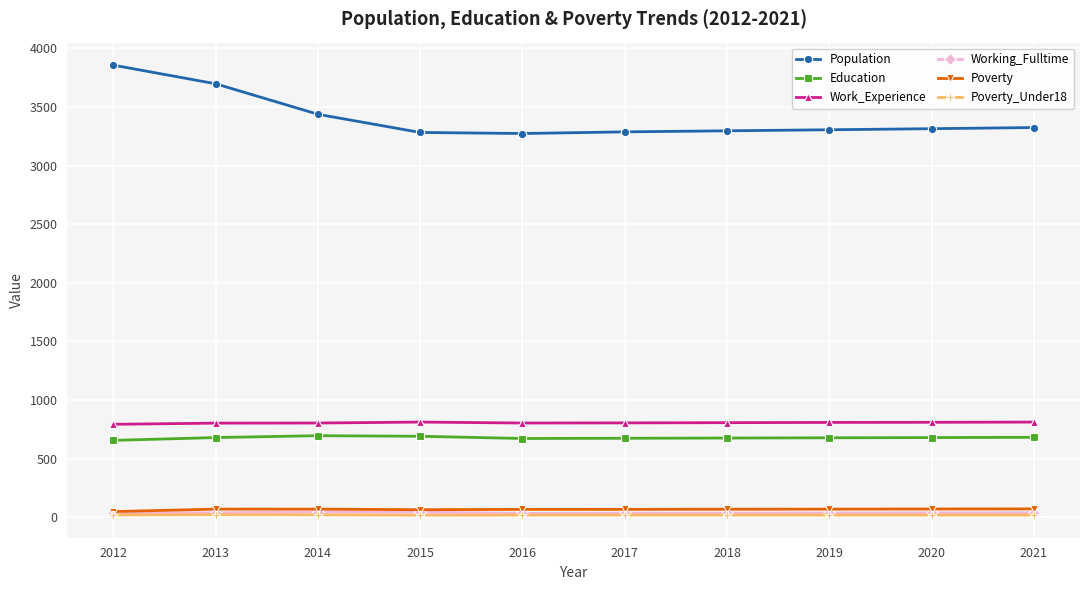

What is the spread (max minus min) of values at 2013?

3673